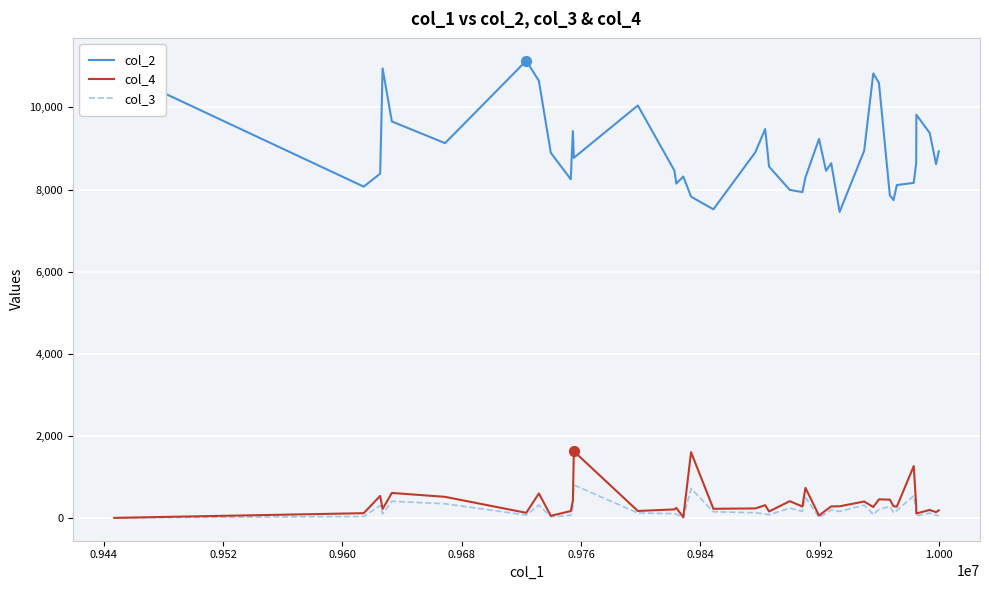

Which series has the largest range (max minus min)?

col_2